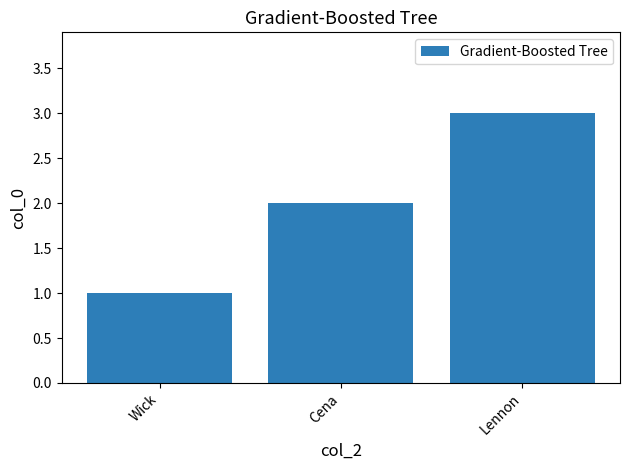

How many distinct data groups are displayed?

1